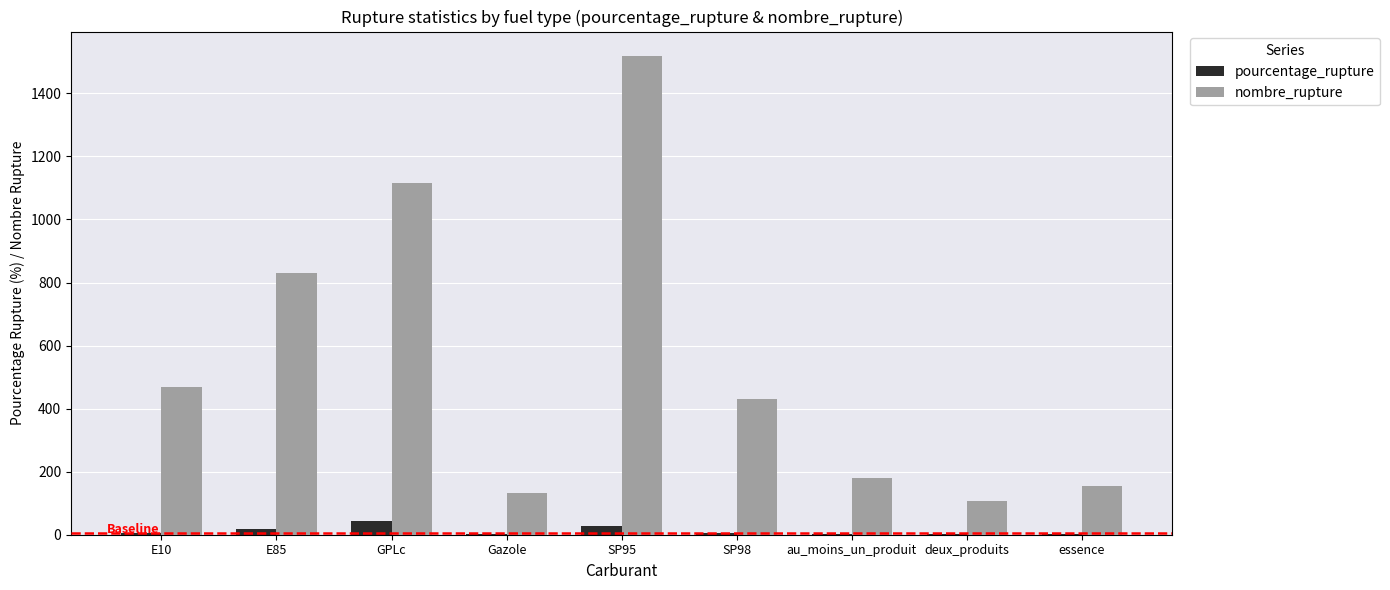

At which category is the sum across all series the highest?

SP95